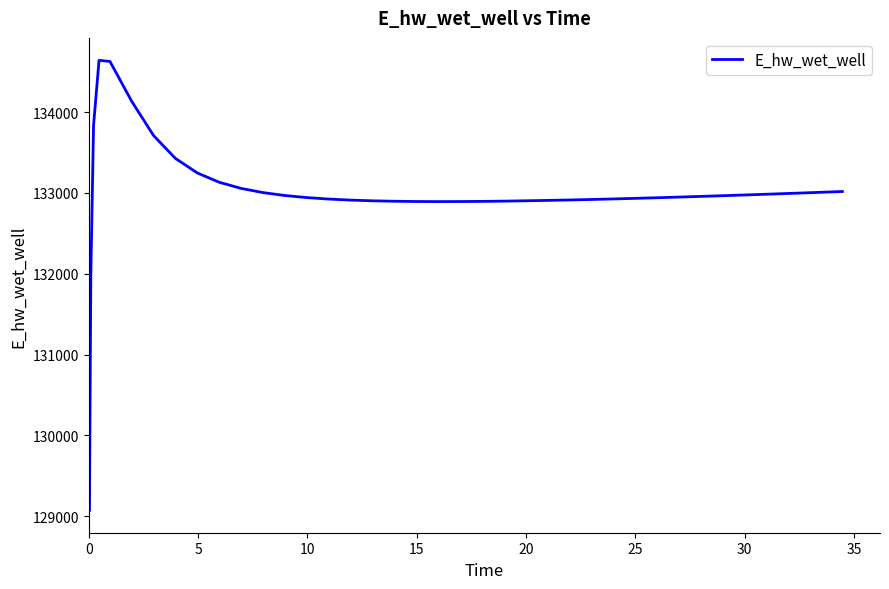

What is the smallest value displayed?

129074.6